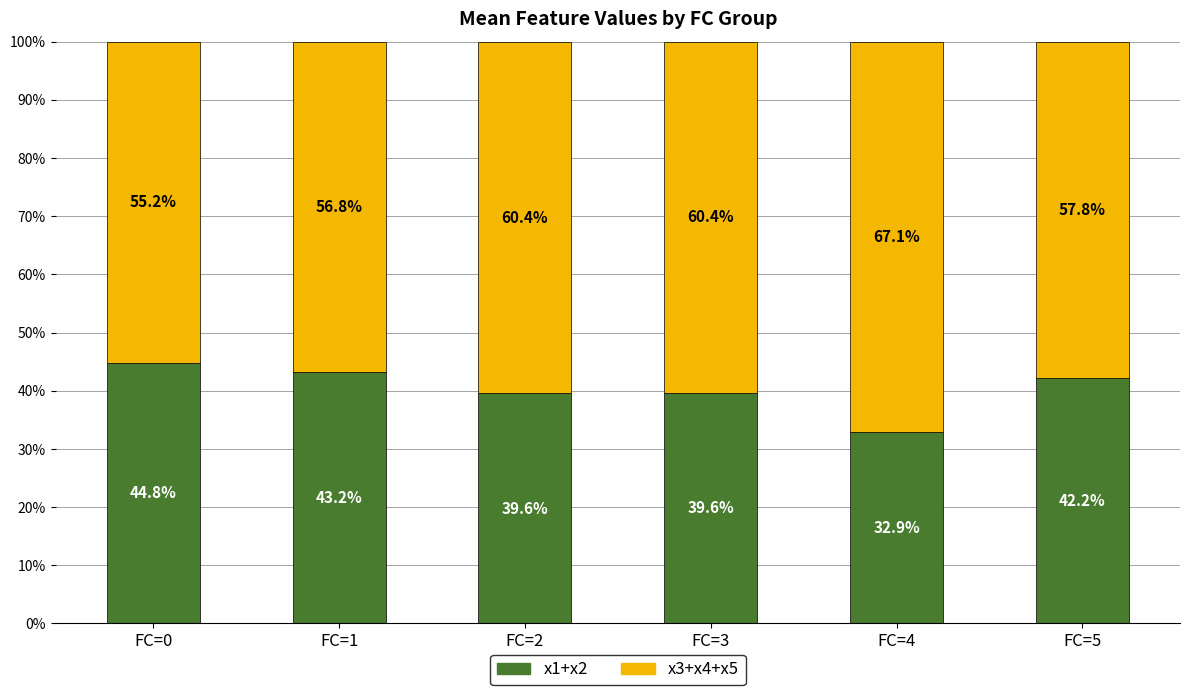

True or false: x1+x2 has a value of 9.6 at FC=3.

False